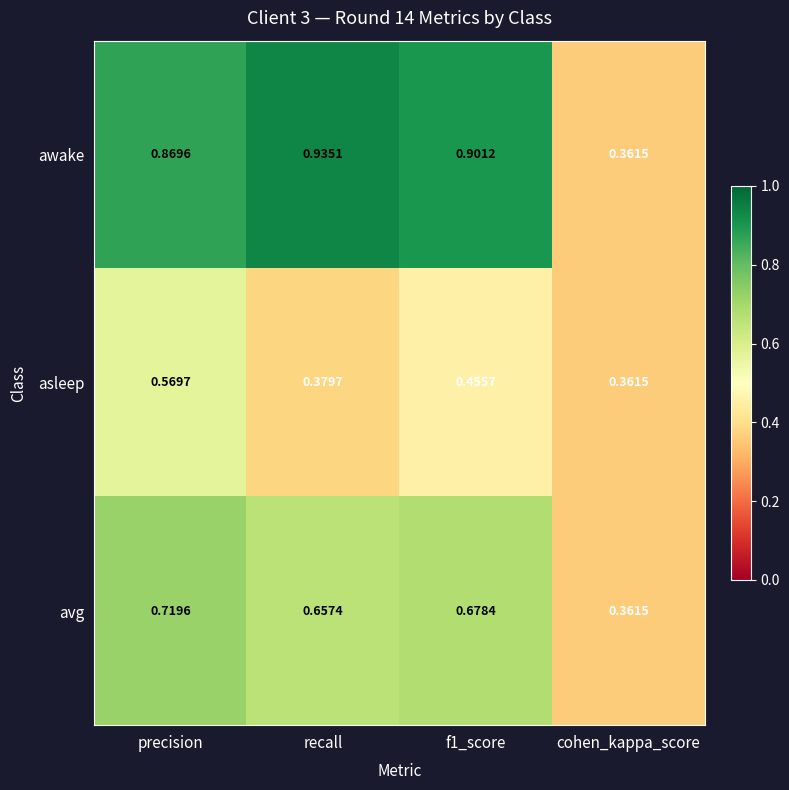

Which label corresponds to the largest value in the chart?

recall